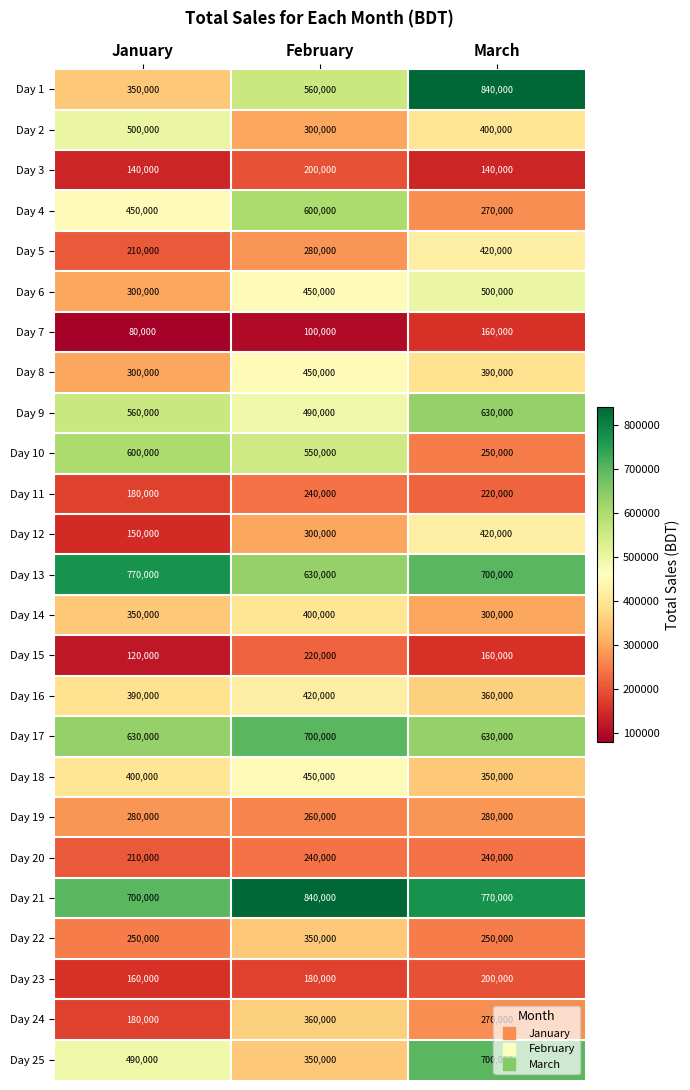

List the labels in order of Day 10 value, smallest first.

March, February, January